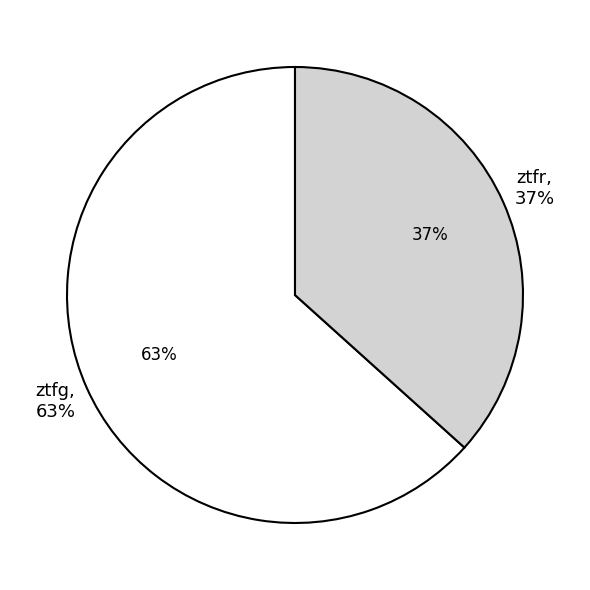

Which slice is the largest?

ztfg